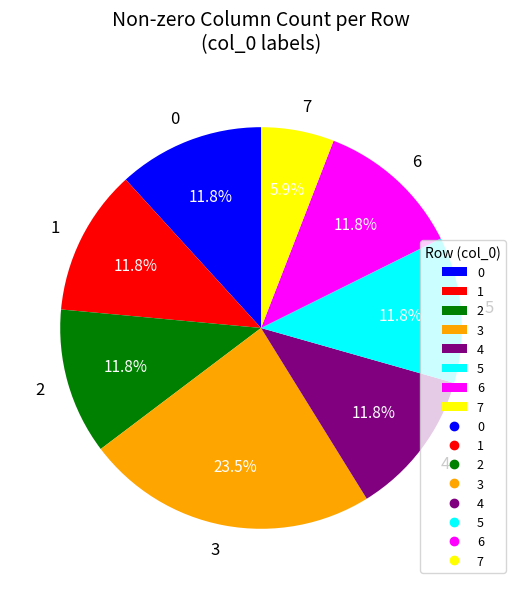

What is the ratio of the value at 5 to the value at 6?

1.0